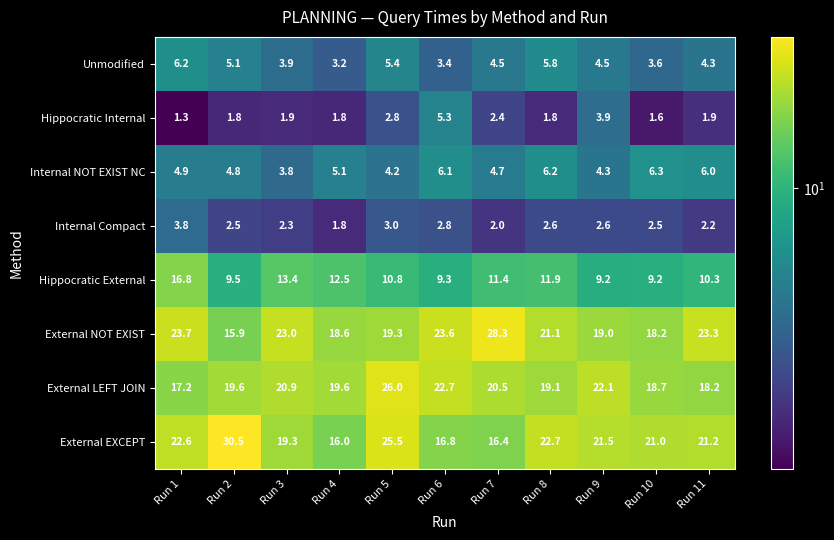

What is the total value across all series at Run 5?

97.0